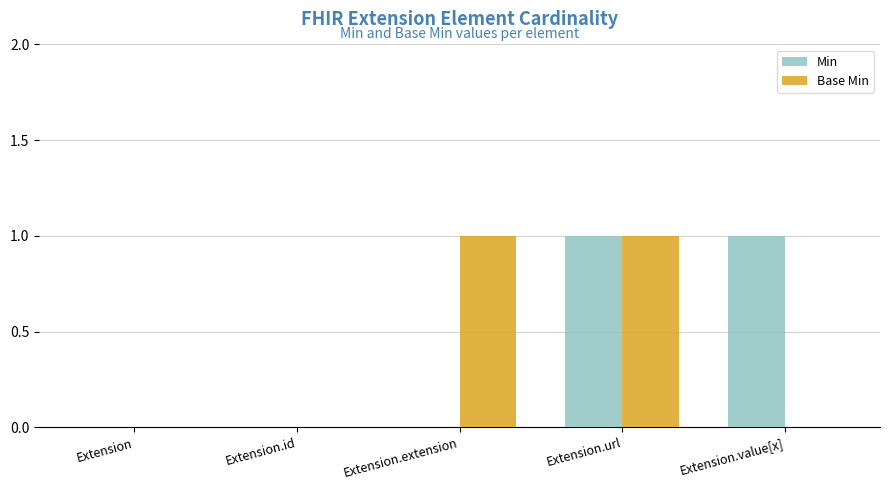

Reading left to right, list all the values displayed in this chart.

Min: Extension=0	Extension.id=0	Extension.extension=0	Extension.url=1	Extension.value[x]=1
Base Min: Extension=0	Extension.id=0	Extension.extension=1	Extension.url=1	Extension.value[x]=0